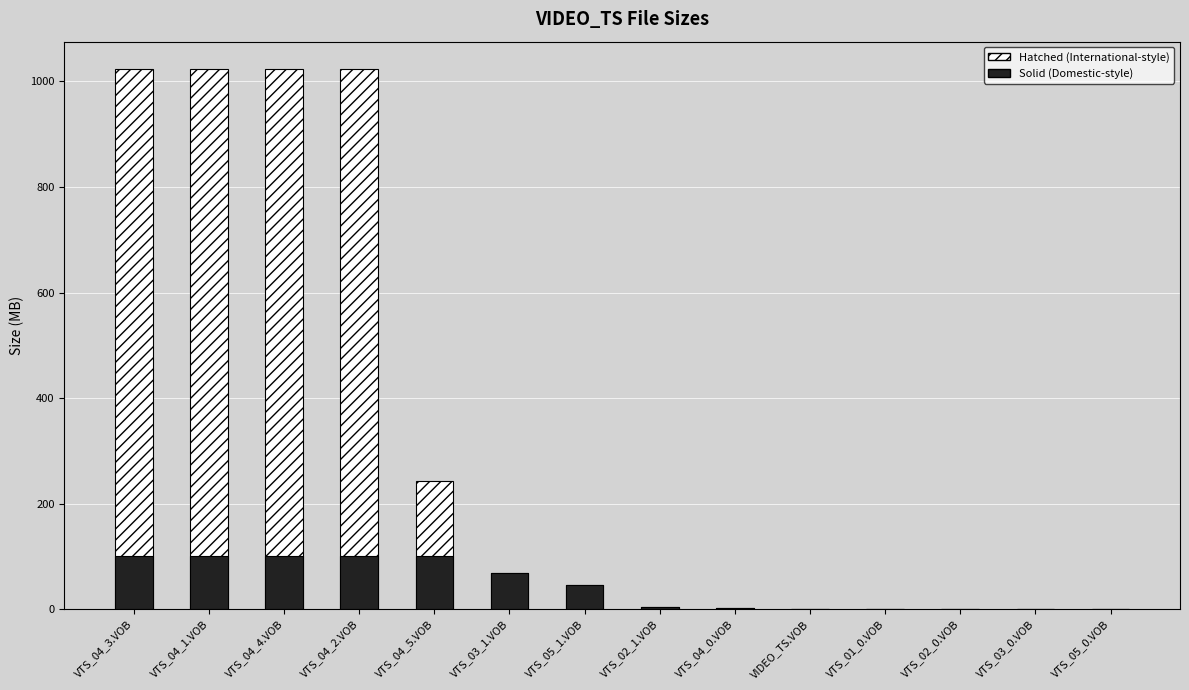

At which label does < 100 MB (solid) reach its minimum?

VTS_05_0.VOB